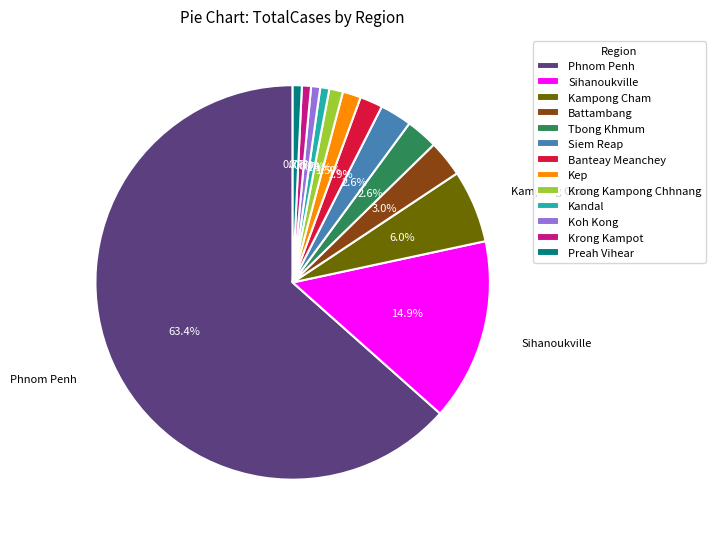

Is it true that Banteay Meanchey is 2% of the pie?

True